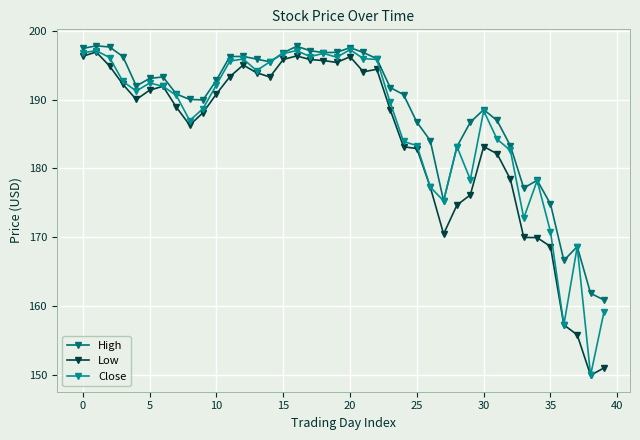

List the series in order of their overall mean, highest first.

High, Close, Low